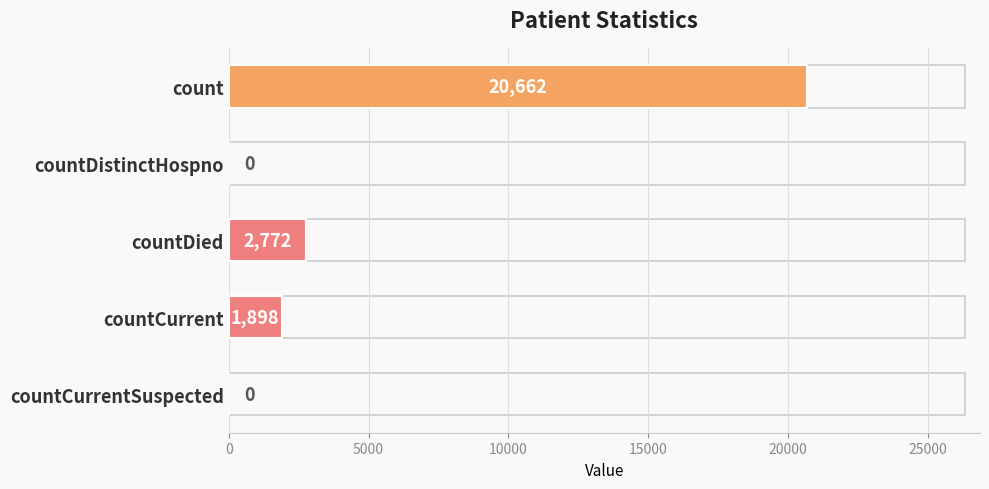

The value at countDied is 2772. True or false?

True